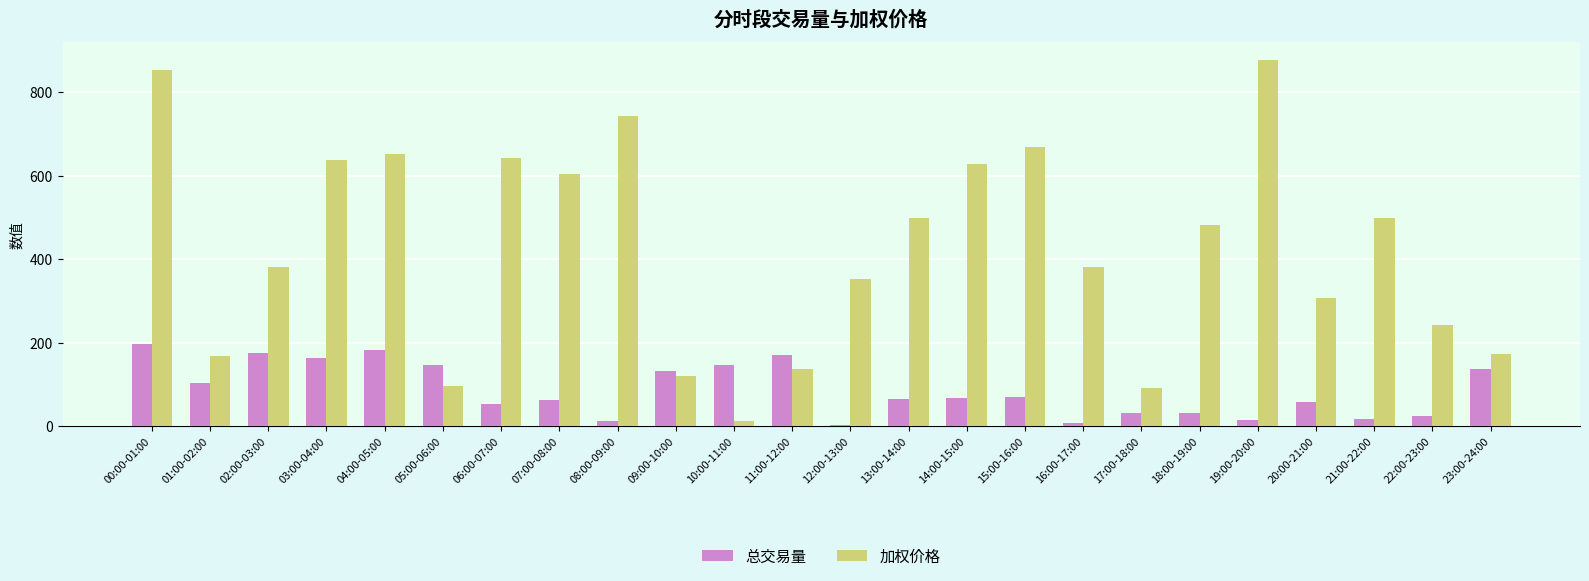

What is the difference between the second highest and second lowest values in the 总交易量 series?

174.8